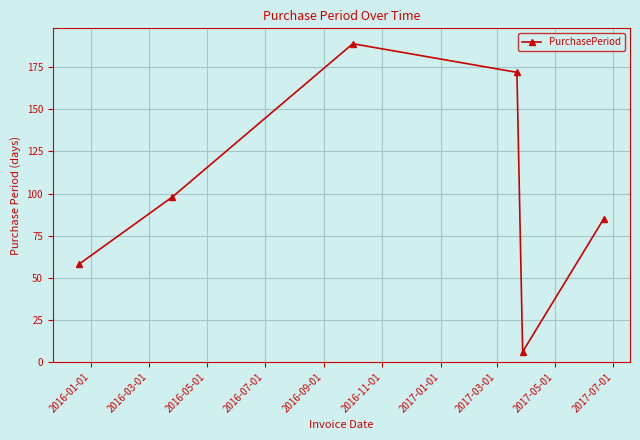

What is the value of the 4th point from the left?

172